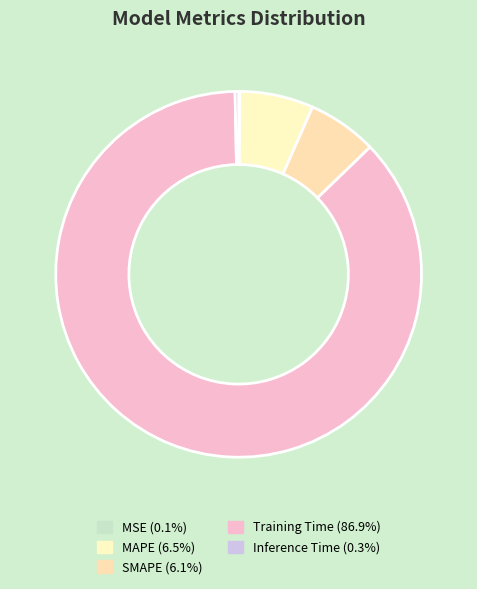

Count the number of slices in the pie.

5